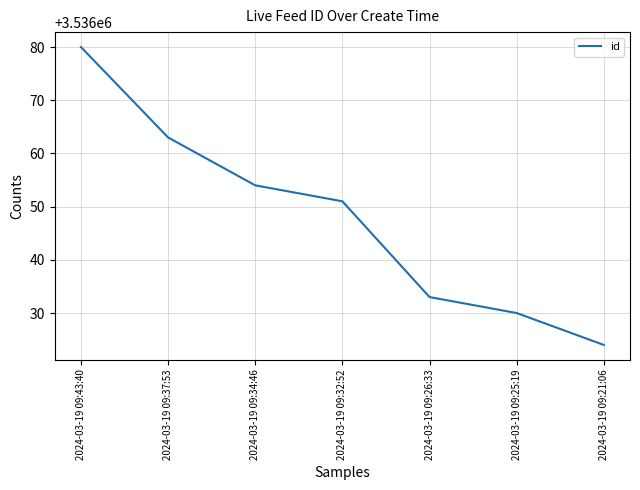

True or false: there are more than 2 points higher than both neighbors.

False